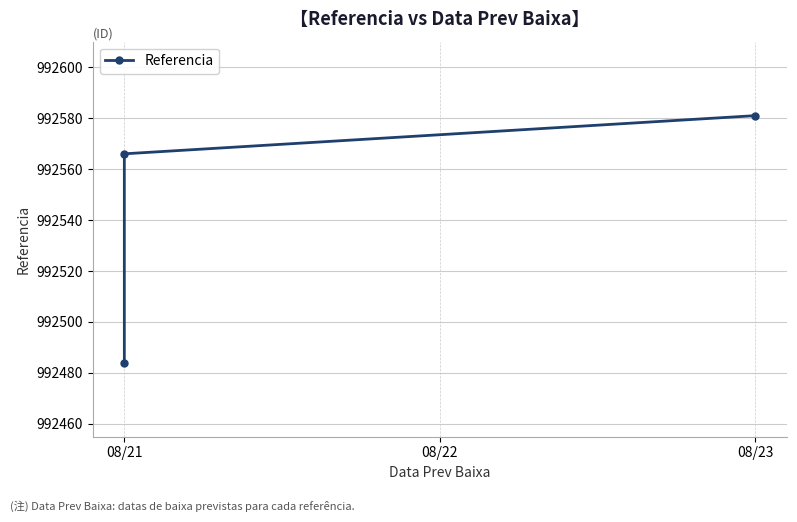

List the labels in order of value, largest first.

08/23, 08/21, 08/21